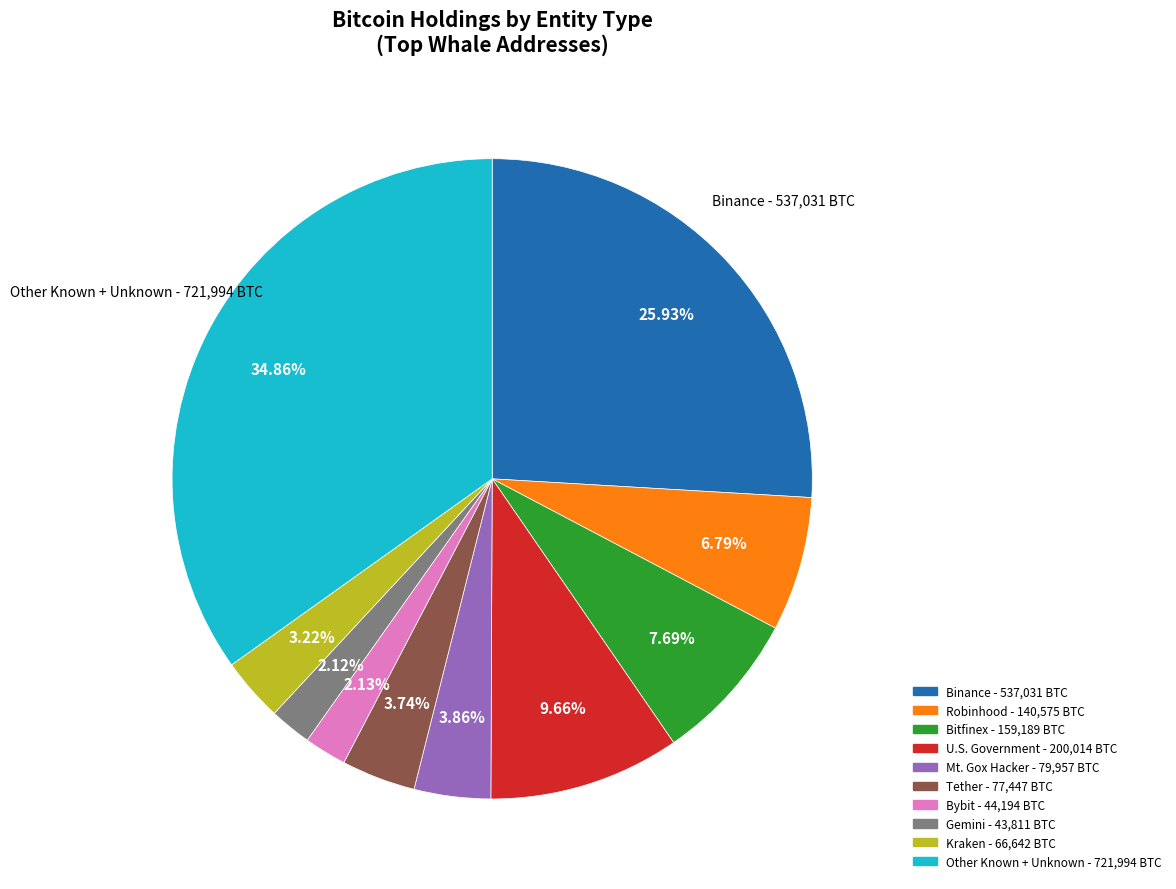

Is there any slice that represents more than half of the pie?

No